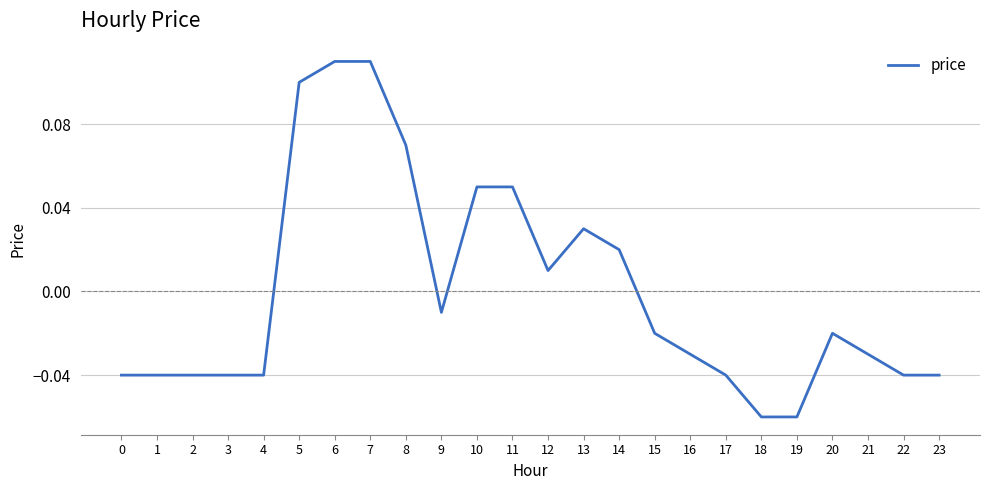

Is it true that the value at 3 is -0.1?

False